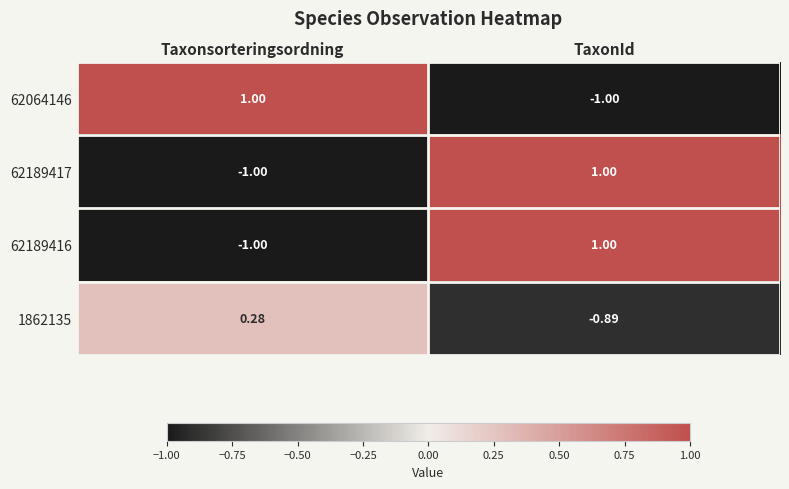

Rank the categories by 62189416 value from lowest to highest.

Taxonsorteringsordning, TaxonId